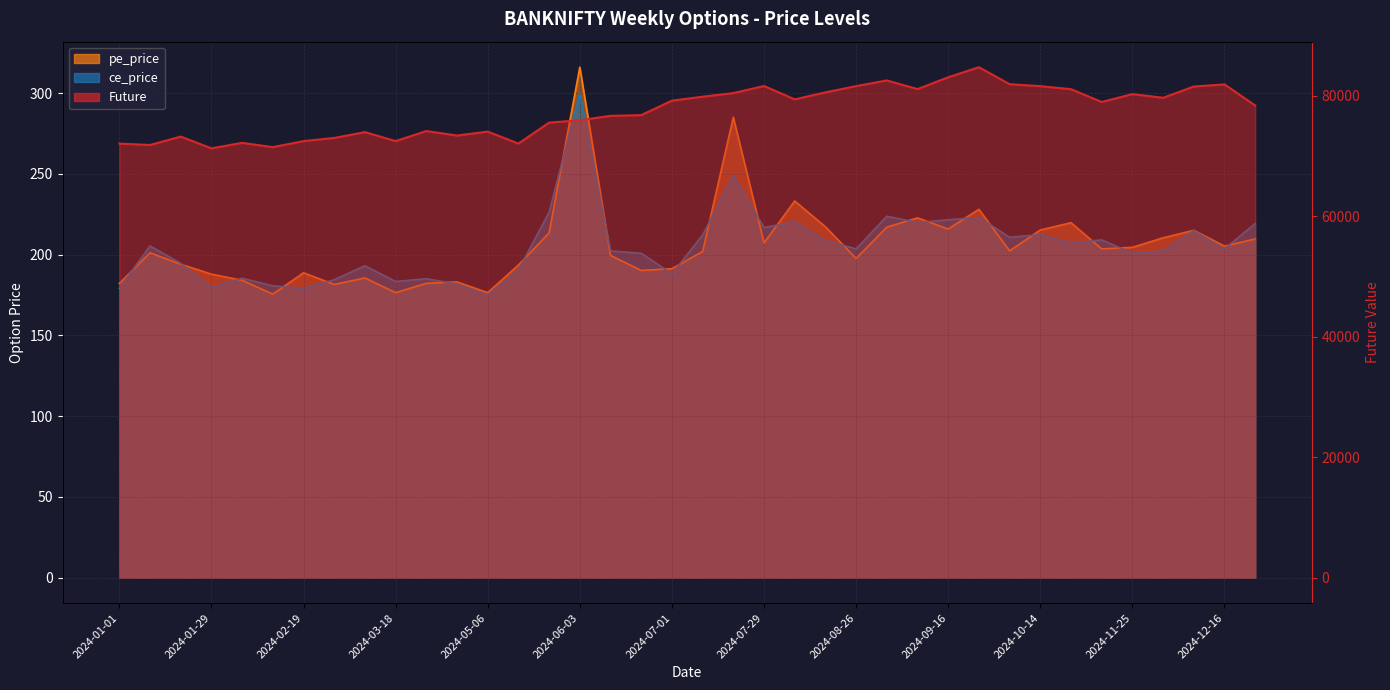

Reading left to right, extract all data points from this chart.

Future: 2024-01-01=72076.9	2024-01-08=71846.4	2024-01-15=73243.9	2024-01-29=71287.0	2024-02-05=72202.2	2024-02-12=71486.6	2024-02-19=72490.7	2024-02-26=73015.9	2024-03-11=73983.2	2024-03-18=72488.2	2024-04-01=74161.0	2024-04-22=73415.4	2024-05-06=74066.9	2024-05-13=72085.6	2024-05-27=75563.1	2024-06-03=75965.2	2024-06-10=76687.1	2024-06-24=76804.5	2024-07-01=79207.1	2024-07-08=79865.9	2024-07-22=80467.9	2024-07-29=81643.0	2024-08-05=79428.5	2024-08-19=80583.8	2024-08-26=81624.9	2024-09-02=82567.8	2024-09-09=81127.3	2024-09-16=83093.5	2024-09-23=84768.2	2024-10-07=81948.2	2024-10-14=81619.6	2024-10-21=81113.6	2024-11-04=78989.5	2024-11-25=80299.9	2024-12-02=79688.6	2024-12-09=81555.3	2024-12-16=81908.1	2024-12-30=78402.2
pe_price: 2024-01-01=182.1	2024-01-08=201.1	2024-01-15=194.0	2024-01-29=187.8	2024-02-05=184.1	2024-02-12=175.5	2024-02-19=188.7	2024-02-26=181.5	2024-03-11=185.5	2024-03-18=176.4	2024-04-01=182.2	2024-04-22=183.1	2024-05-06=176.4	2024-05-13=193.5	2024-05-27=213.4	2024-06-03=316.0	2024-06-10=199.4	2024-06-24=190.2	2024-07-01=191.2	2024-07-08=201.8	2024-07-22=285.0	2024-07-29=207.2	2024-08-05=233.2	2024-08-19=217.2	2024-08-26=197.6	2024-09-02=216.9	2024-09-09=222.7	2024-09-16=215.8	2024-09-23=228.0	2024-10-07=202.3	2024-10-14=215.2	2024-10-21=219.7	2024-11-04=203.5	2024-11-25=204.4	2024-12-02=210.3	2024-12-09=215.0	2024-12-16=205.2	2024-12-30=209.7
ce_price: 2024-01-01=179.1	2024-01-08=205.3	2024-01-15=194.6	2024-01-29=179.7	2024-02-05=185.3	2024-02-12=180.7	2024-02-19=179.1	2024-02-26=184.4	2024-03-11=193.1	2024-03-18=183.3	2024-04-01=185.0	2024-04-22=181.8	2024-05-06=175.1	2024-05-13=190.5	2024-05-27=226.2	2024-06-03=299.9	2024-06-10=202.2	2024-06-24=200.8	2024-07-01=188.1	2024-07-08=212.1	2024-07-22=248.9	2024-07-29=216.7	2024-08-05=220.2	2024-08-19=208.8	2024-08-26=203.5	2024-09-02=223.7	2024-09-09=219.8	2024-09-16=221.5	2024-09-23=223.0	2024-10-07=210.7	2024-10-14=212.3	2024-10-21=207.3	2024-11-04=209.1	2024-11-25=200.9	2024-12-02=202.2	2024-12-09=214.8	2024-12-16=203.5	2024-12-30=219.2